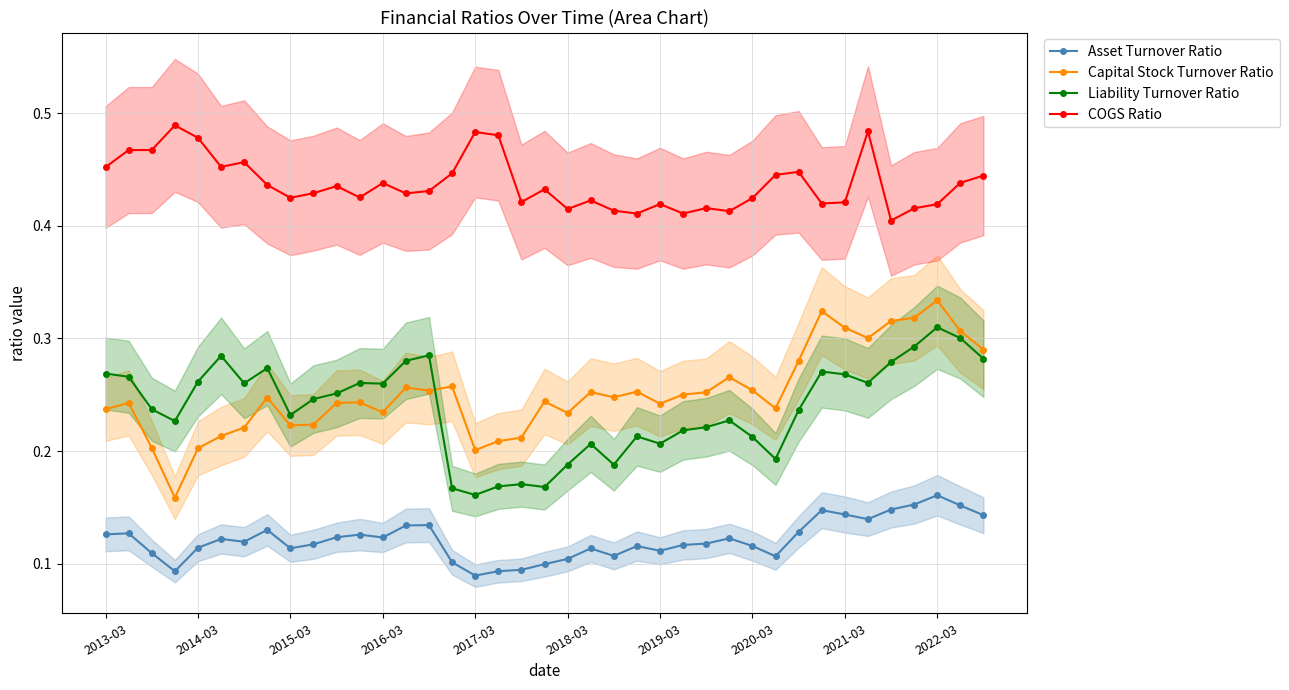

Reading right to left, transcribe all the data shown in this chart.

Asset Turnover Ratio: 0.1	0.2	0.2	0.2	0.1	0.1	0.1	0.1	0.1	0.1	0.1	0.1	0.1	0.1	0.1	0.1	0.1	0.1	0.1	0.1	0.1	0.1	0.1	0.1	0.1	0.1	0.1	0.1	0.1	0.1	0.1	0.1	0.1	0.1	0.1	0.1	0.1	0.1	0.1
Capital Stock Turnover Ratio: 0.3	0.3	0.3	0.3	0.3	0.3	0.3	0.3	0.3	0.2	0.3	0.3	0.3	0.3	0.2	0.3	0.2	0.3	0.2	0.2	0.2	0.2	0.2	0.3	0.3	0.3	0.2	0.2	0.2	0.2	0.2	0.2	0.2	0.2	0.2	0.2	0.2	0.2	0.2
Liability Turnover Ratio: 0.3	0.3	0.3	0.3	0.3	0.3	0.3	0.3	0.2	0.2	0.2	0.2	0.2	0.2	0.2	0.2	0.2	0.2	0.2	0.2	0.2	0.2	0.2	0.2	0.3	0.3	0.3	0.3	0.3	0.2	0.2	0.3	0.3	0.3	0.3	0.2	0.2	0.3	0.3
COGS Ratio: 0.4	0.4	0.4	0.4	0.4	0.5	0.4	0.4	0.4	0.4	0.4	0.4	0.4	0.4	0.4	0.4	0.4	0.4	0.4	0.4	0.4	0.5	0.5	0.4	0.4	0.4	0.4	0.4	0.4	0.4	0.4	0.4	0.5	0.5	0.5	0.5	0.5	0.5	0.5